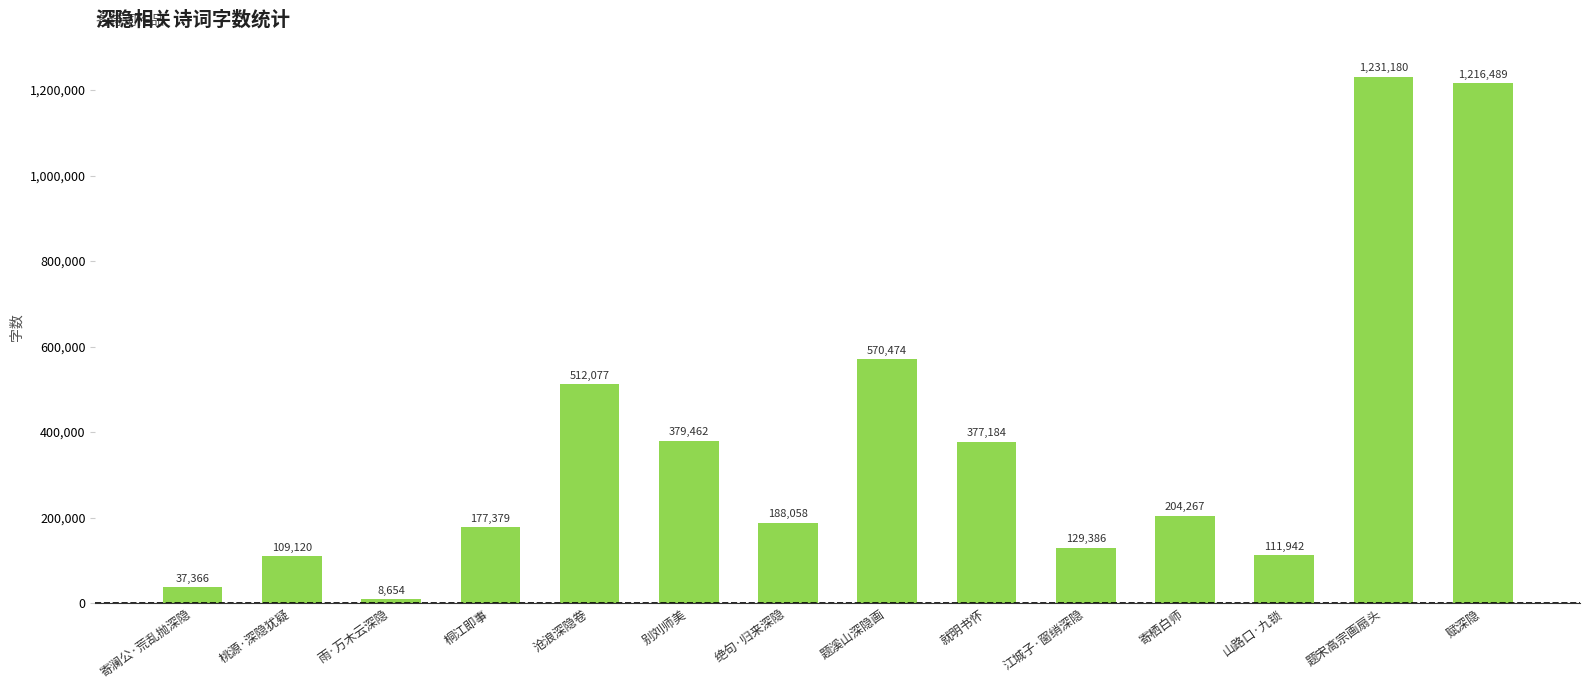

Approximately how many times larger is the value at 江城子·窗绡深隐 compared to 桐江即事?

0.7